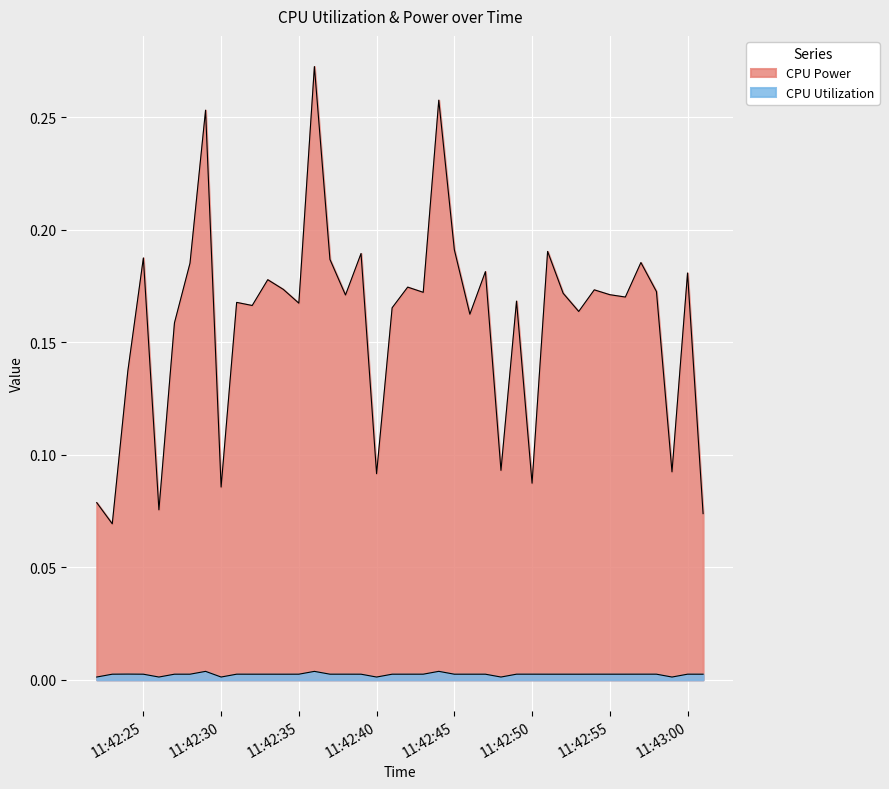

What is the value of the CPU Power point at the 11th from the left?

0.2